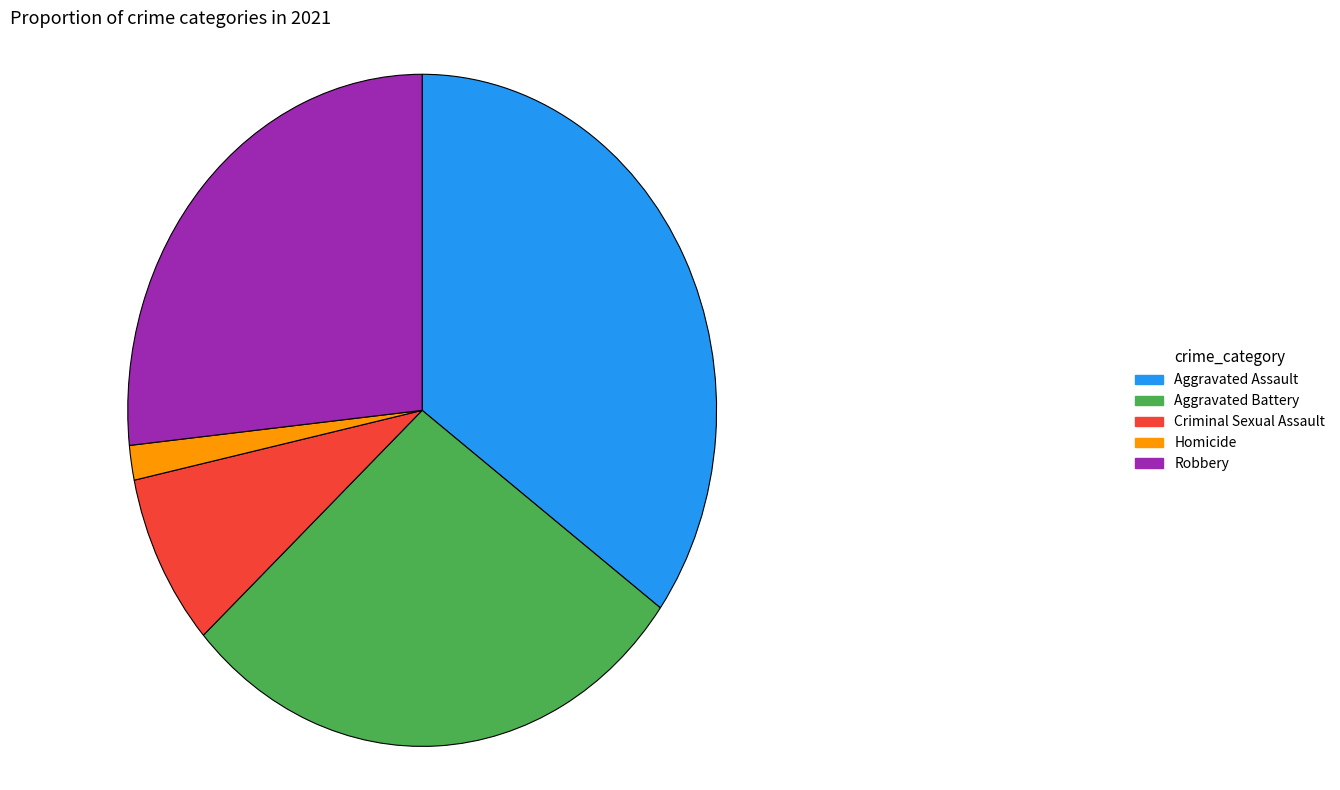

Do Homicide and Aggravated Battery together represent more than half of the pie?

No